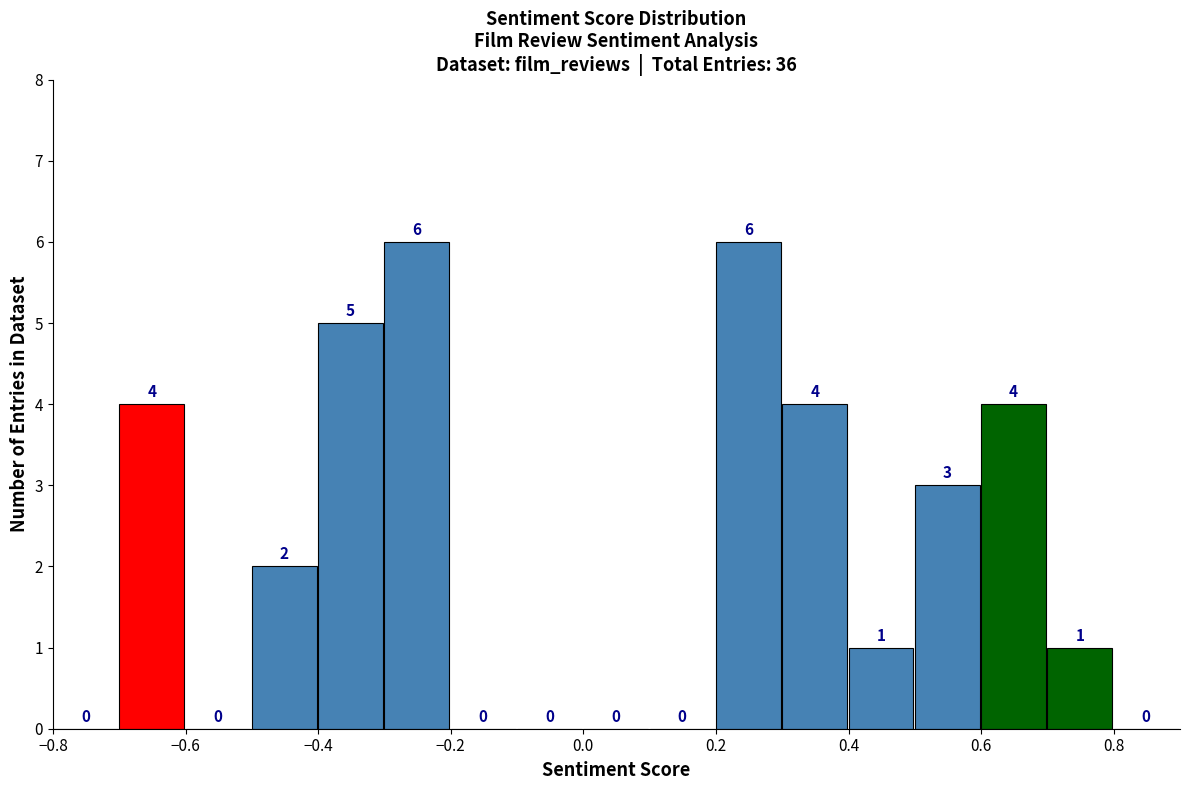

Reading left to right, list every bar in this chart as the range it spans on the x-axis followed by its height.

-0.8 to -0.7: 0
-0.7 to -0.6: 4
-0.6 to -0.5: 0
-0.5 to -0.4: 2
-0.4 to -0.3: 5
-0.3 to -0.2: 6
-0.2 to -0.1: 0
-0.1 to 0.0: 0
0.0 to 0.1: 0
0.1 to 0.2: 0
0.2 to 0.3: 6
0.3 to 0.4: 4
0.4 to 0.5: 1
0.5 to 0.6: 3
0.6 to 0.7: 4
0.7 to 0.8: 1
0.8 to 0.9: 0